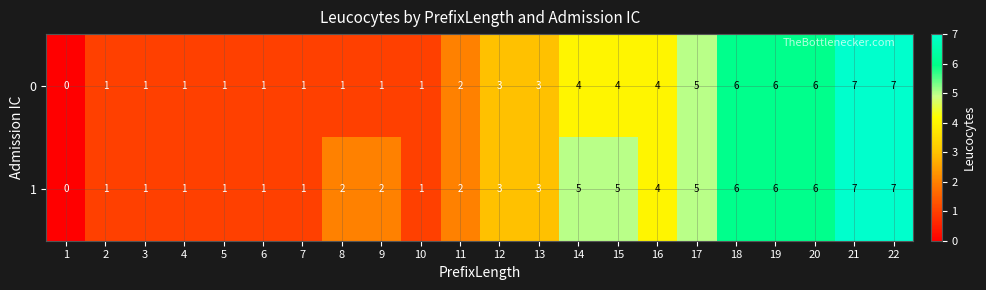

How many data points does each series have?

22